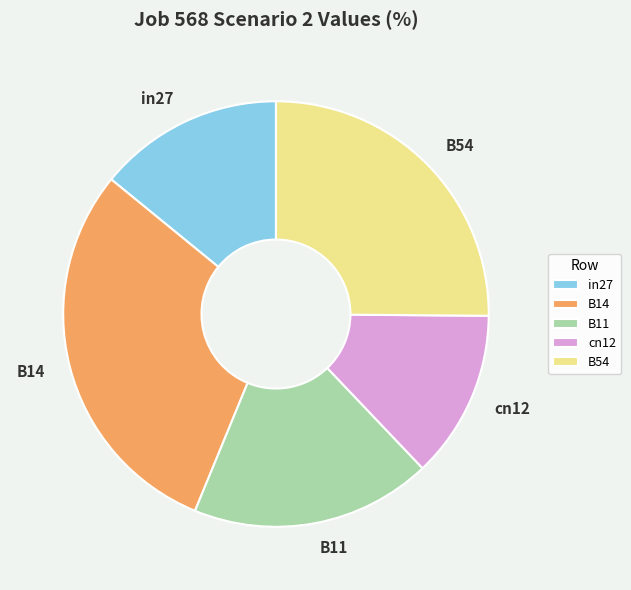

Is it true that cn12 is 13% of the pie?

True